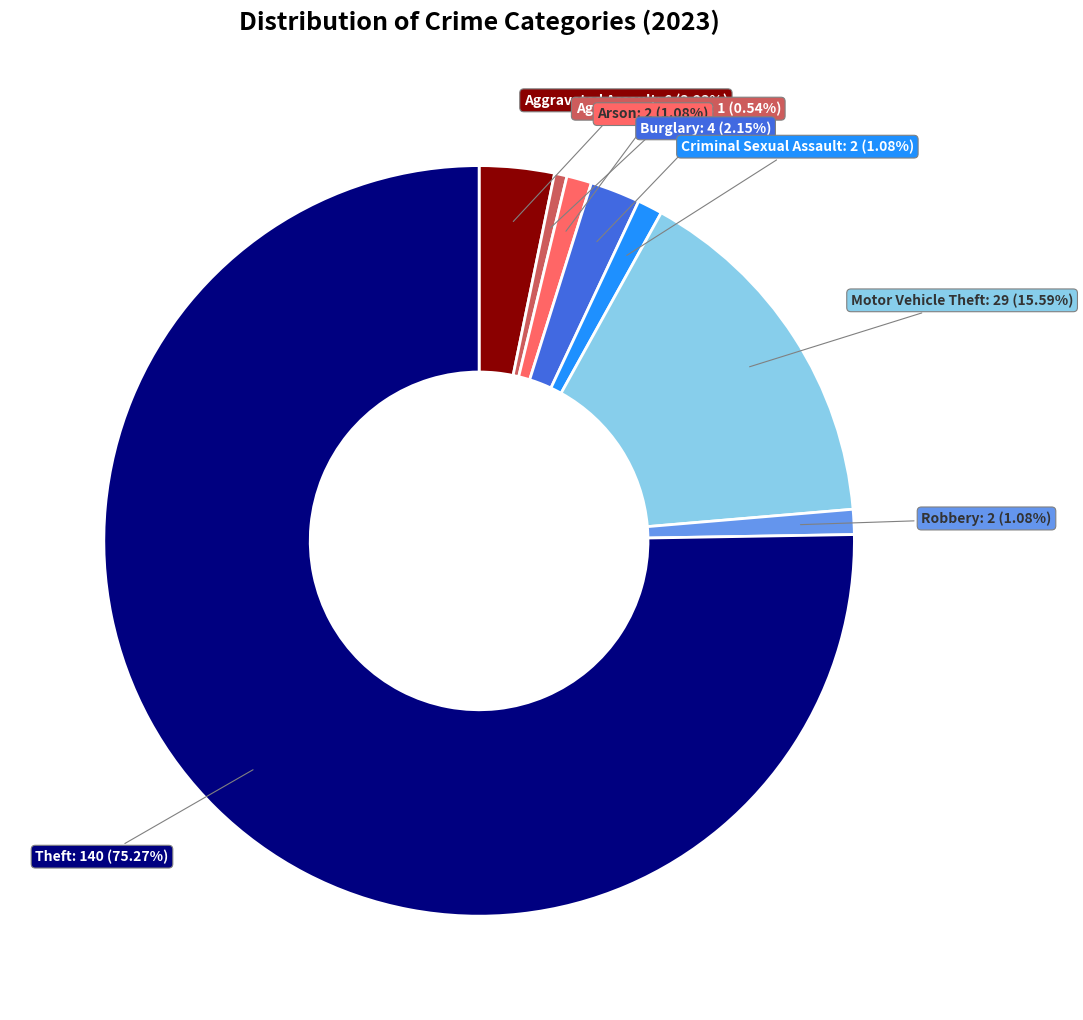

Does any single category account for the majority?

Yes